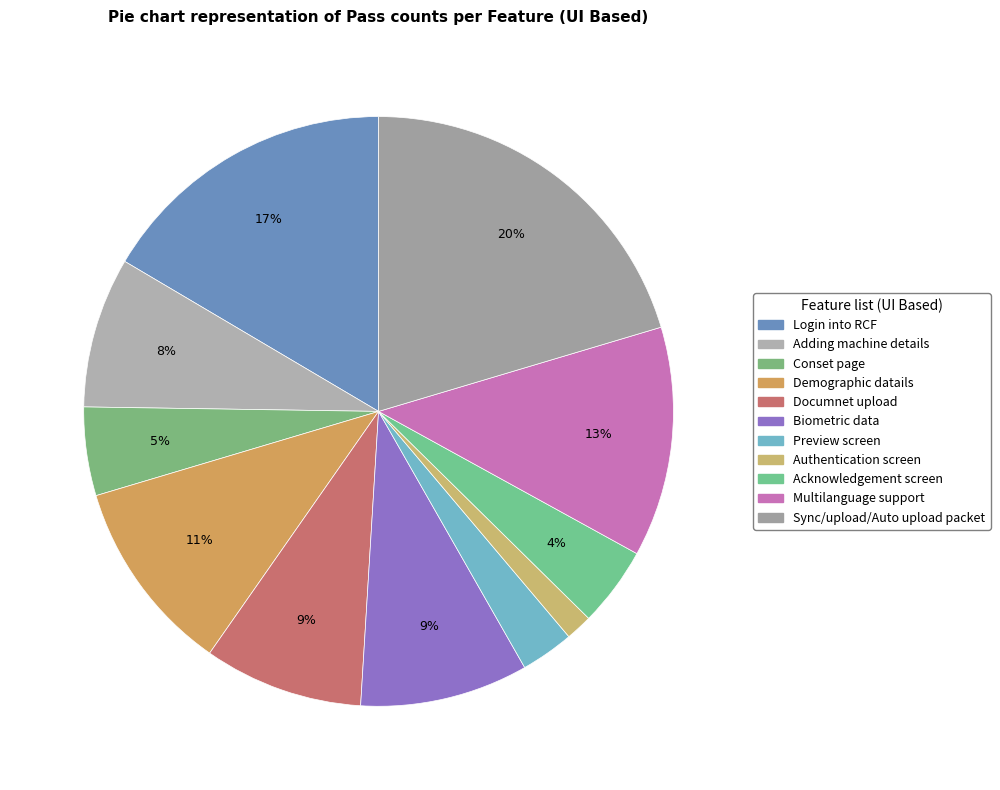

How many slices are in this pie chart?

11